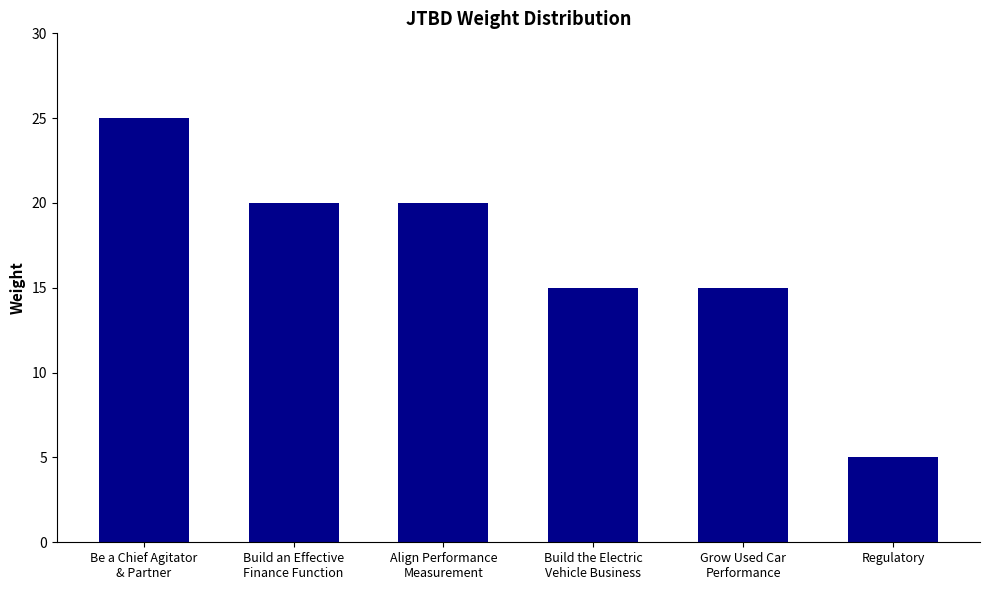

Are the bars horizontal?

No